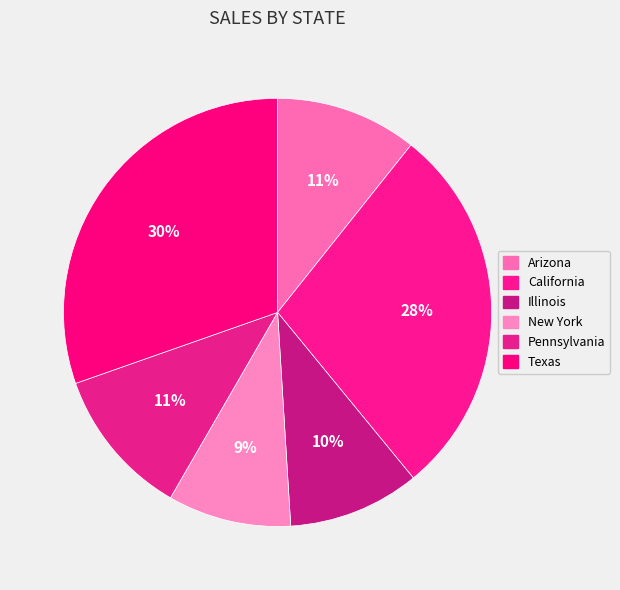

Combined, what portion of the pie is Illinois and Texas?

40.3%